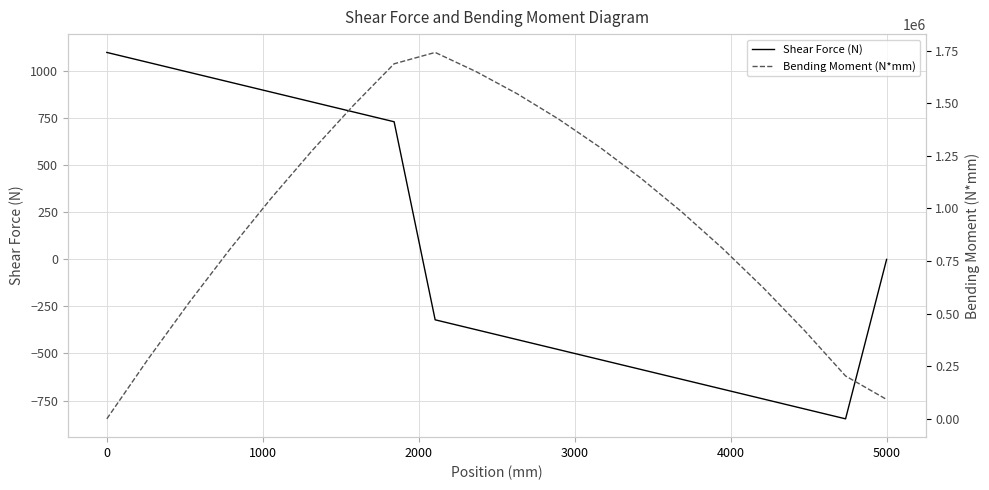

What is the value of the Bending Moment (N*mm) point at the 10th from the left?

1649584.5